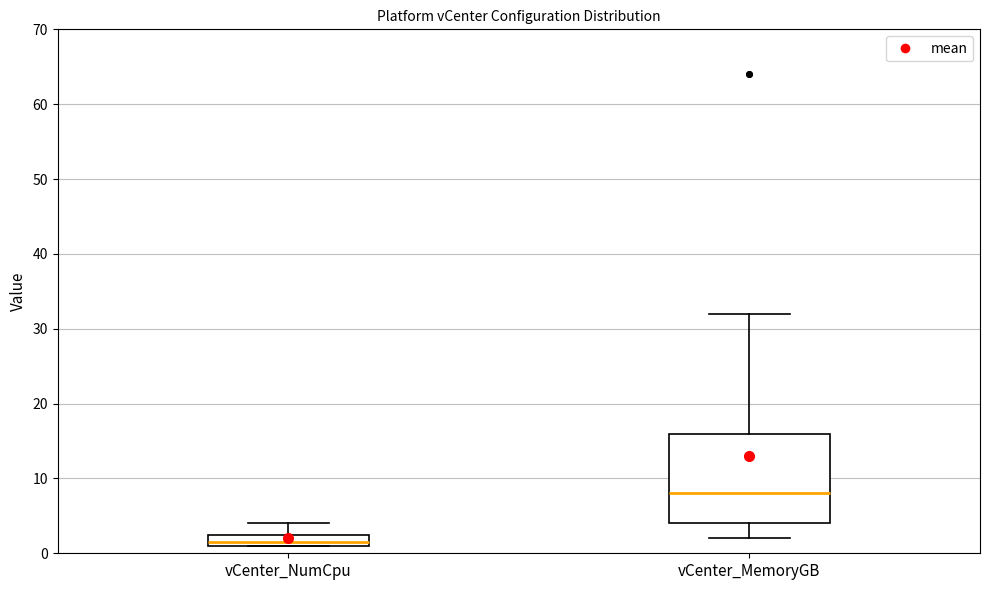

Which box has the lowest median line?

vCenter_NumCpu